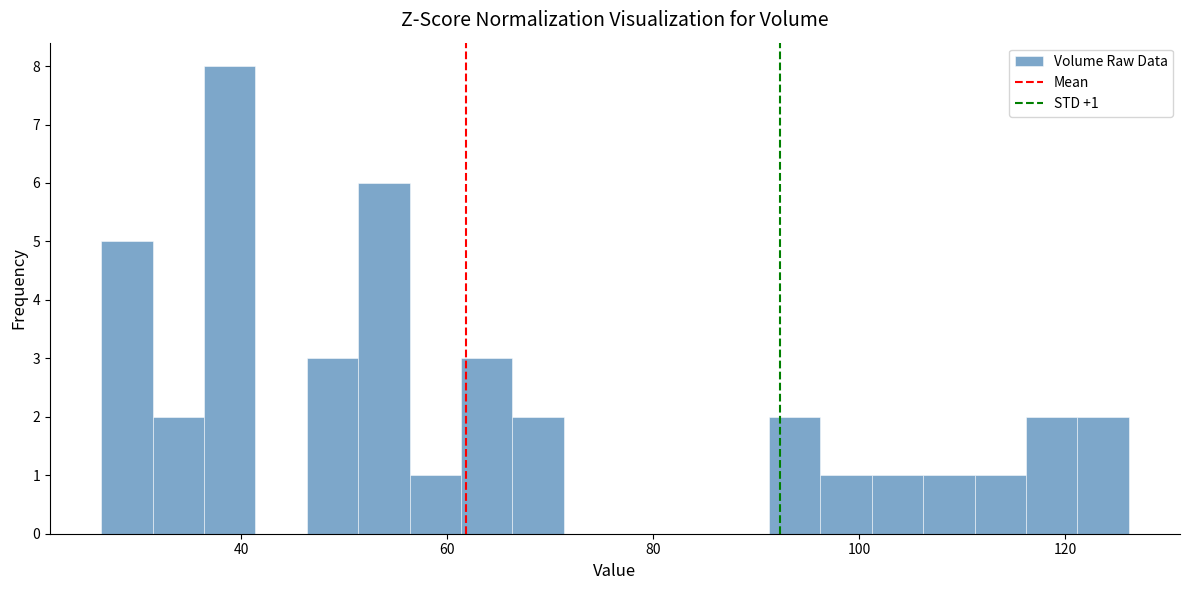

Read against the x-axis, roughly where is the centre of the tallest bar?

38